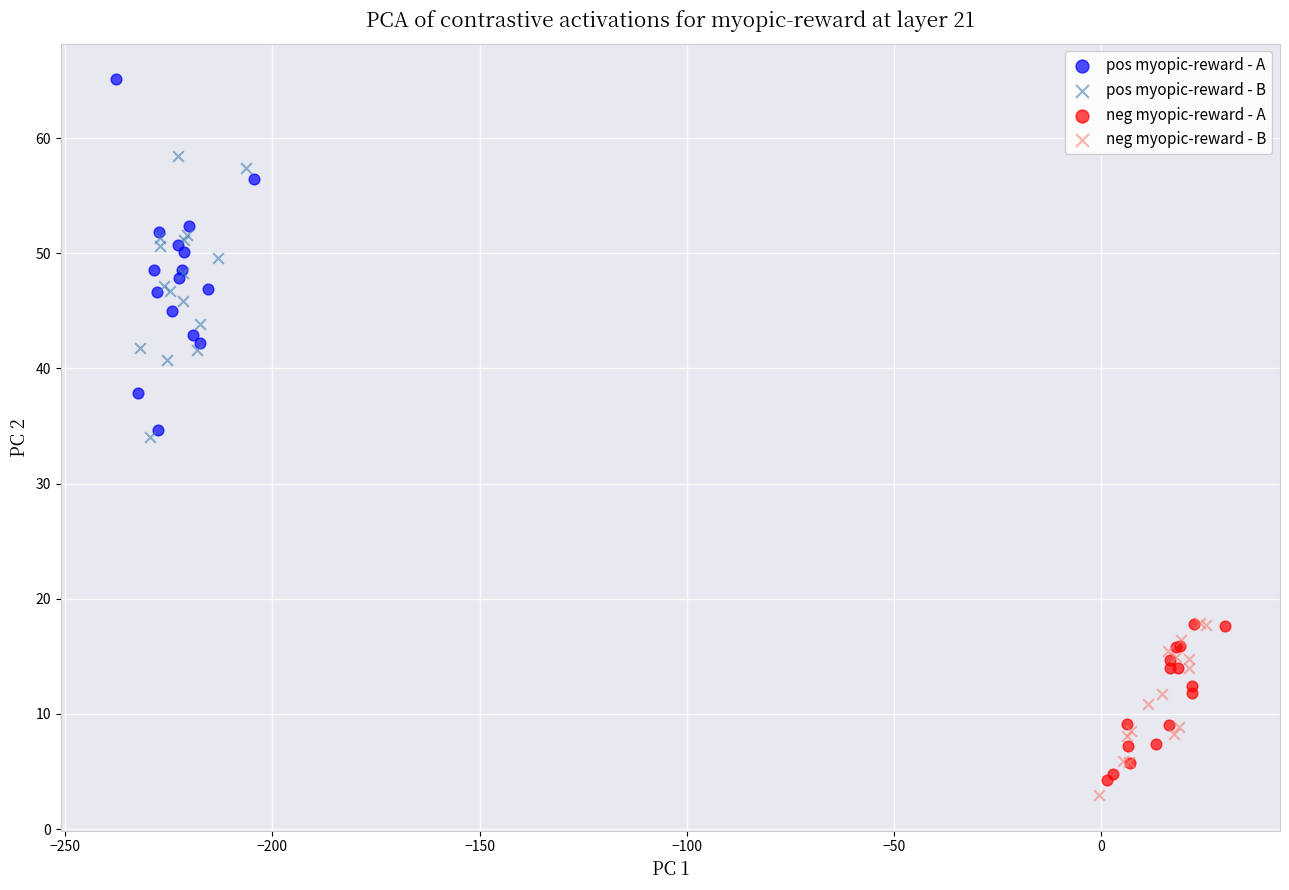

Which series has the widest spread of Y values?

pos myopic-reward - A